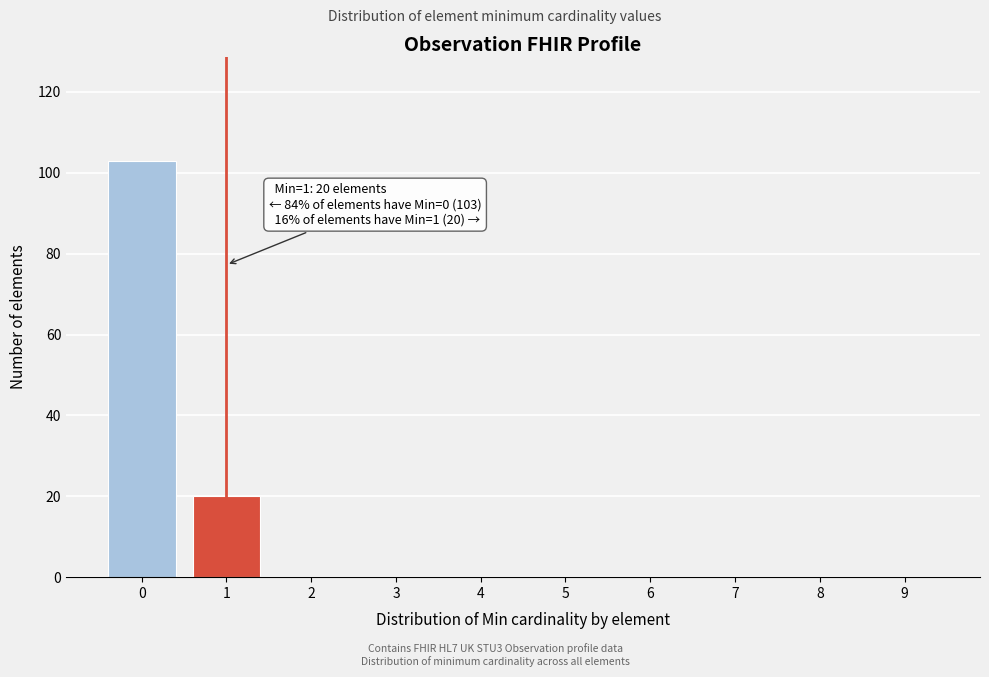

Reading left to right, transcribe all the data shown in this chart.

0=103	1=20	2=0	3=0	4=0	5=0	6=0	7=0	8=0	9=0